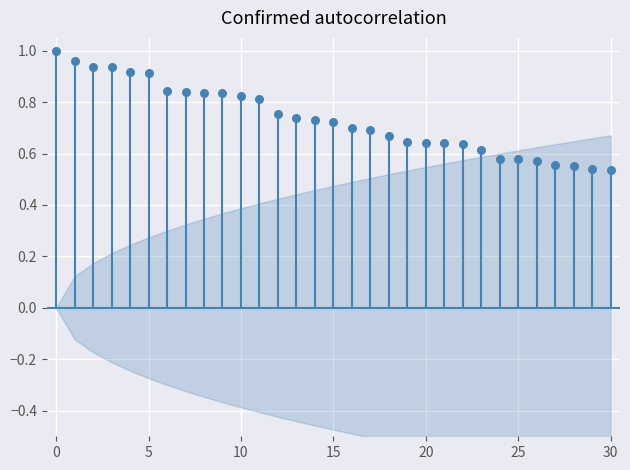

Count the number of points in this scatter plot.

31